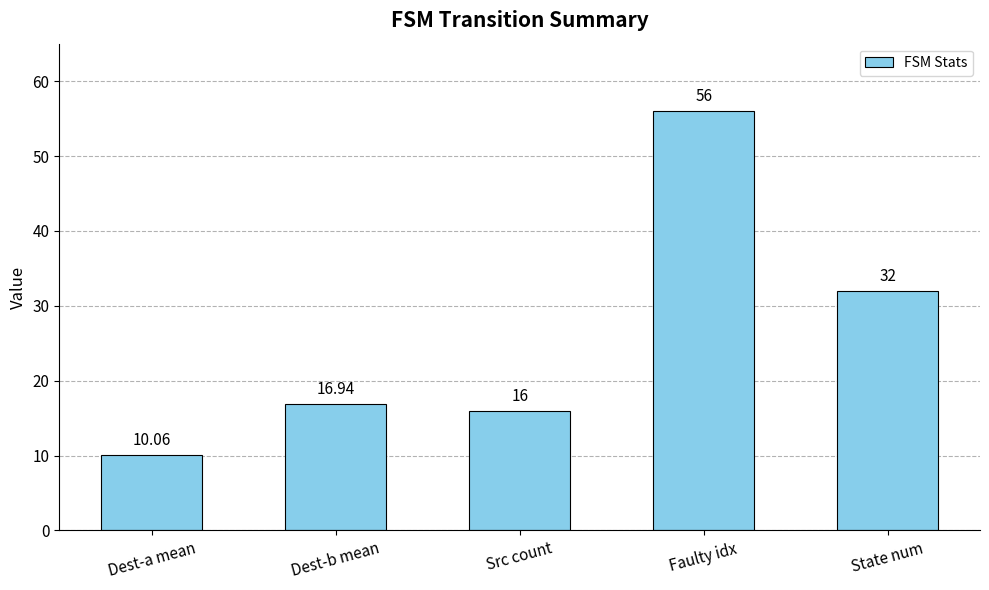

What is the label of the 3rd bar from the right?

Src count